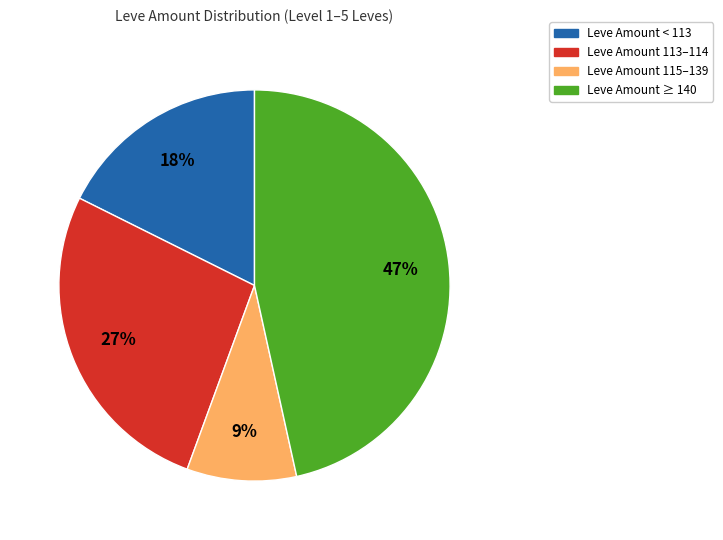

How many segments does this pie chart have?

4